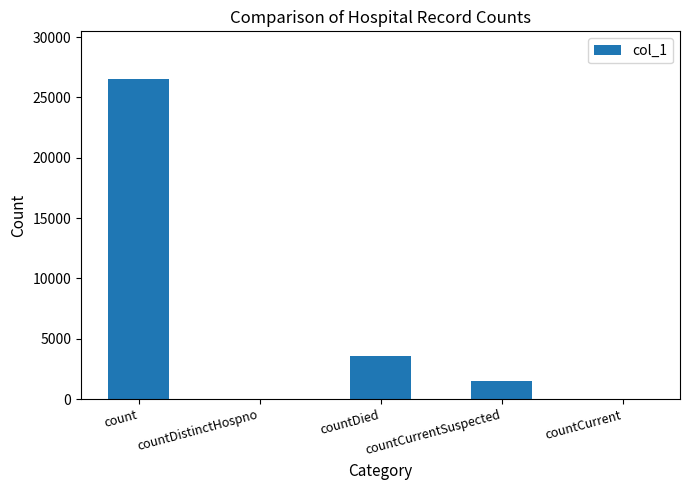

Approximately how many times larger is the value at countDied compared to countCurrentSuspected?

2.4